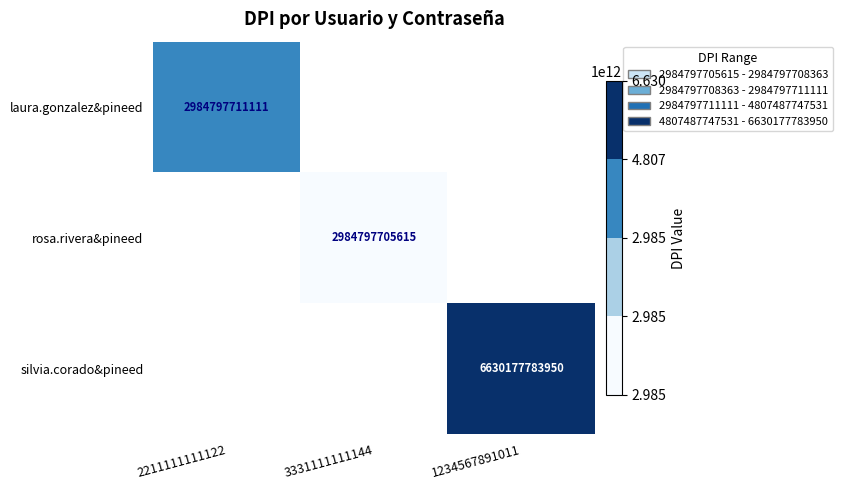

Which category has the lowest value across all series?

3331111111144